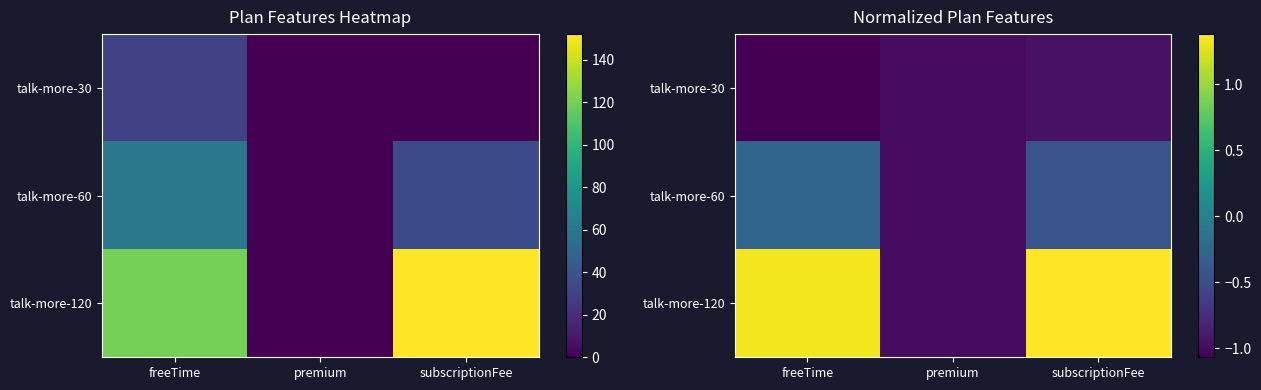

Which series has the largest range (max minus min)?

talk-more-120